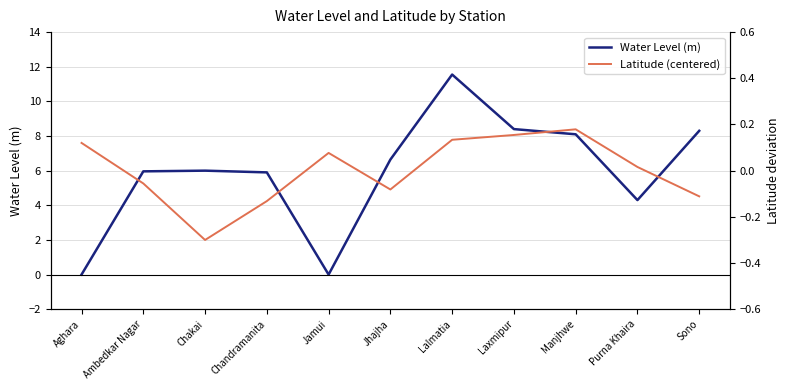

Where does the Water Level (m) series first go above 6?

Jhajha